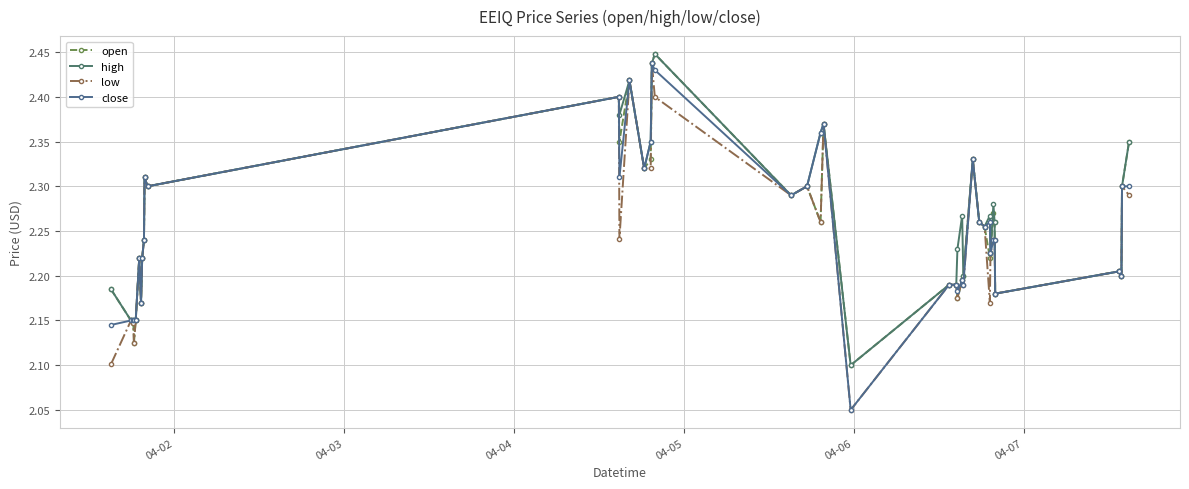

How many high values are between 2 and 3?

40